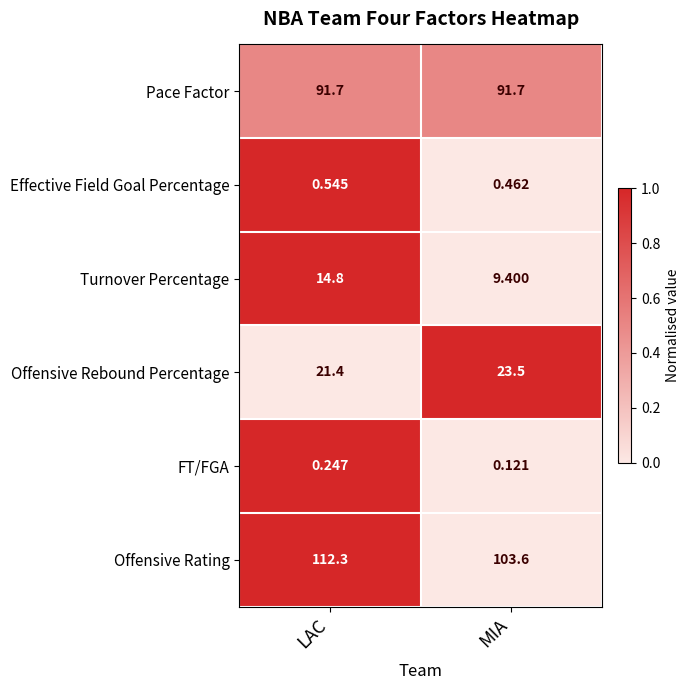

Which category has the highest value in the Offensive Rating series?

LAC